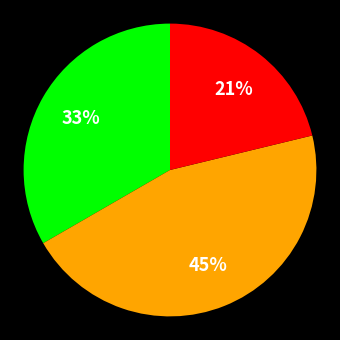

Is there a majority slice in this chart?

No